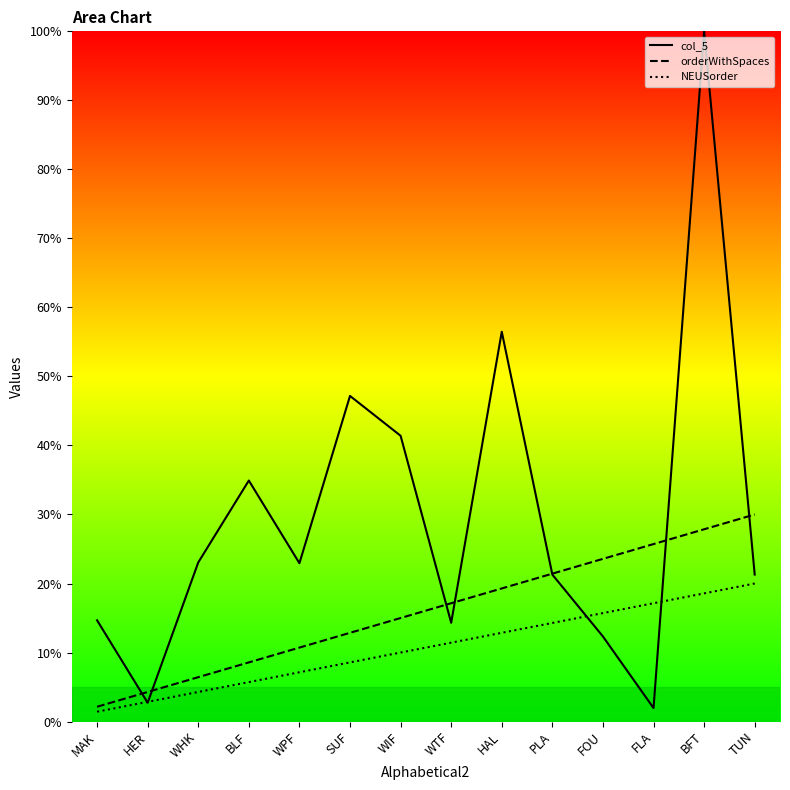

True or false: NEUSorder and orderWithSpaces intersect in this chart.

False